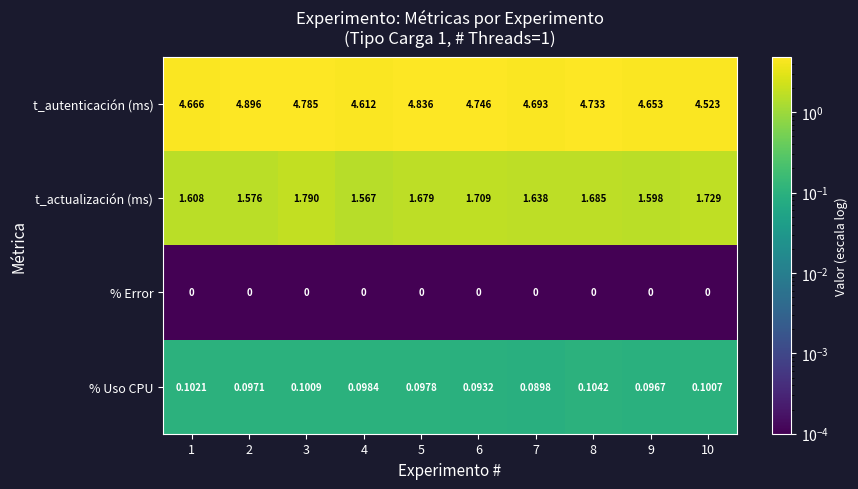

Between 5 and 7, which series saw the biggest shift?

t_autenticación (ms)